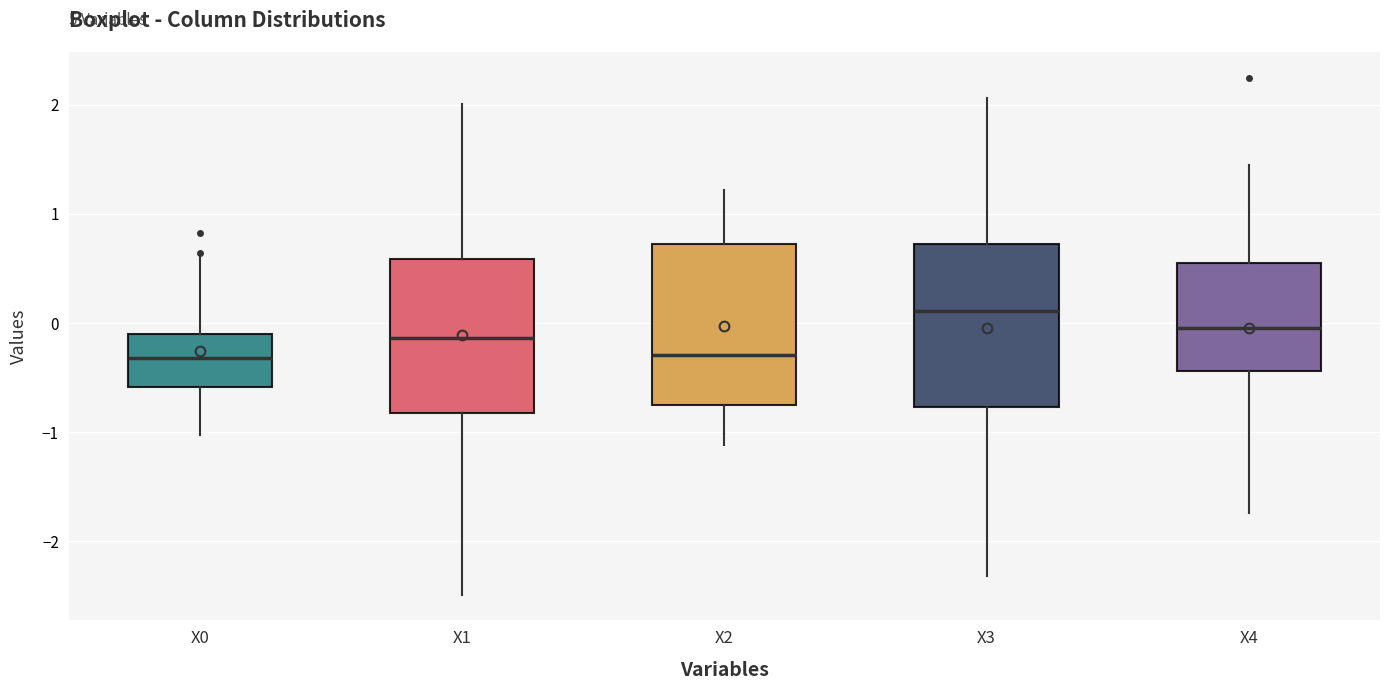

Reading left to right, read every box against the y-axis: the position of its median line, the range the box covers, and the ends of its whiskers. The values are not printed on the chart, so give them approximately, as read against the axis.

X0: median -0.3, box -0.6 to -0.1, whiskers -1.0 to 0.6
X1: median -0.1, box -0.8 to 0.6, whiskers -2.5 to 2.0
X2: median -0.3, box -0.8 to 0.7, whiskers -1.1 to 1.2
X3: median 0.1, box -0.8 to 0.7, whiskers -2.3 to 2.1
X4: median 0.0, box -0.4 to 0.6, whiskers -1.7 to 1.4